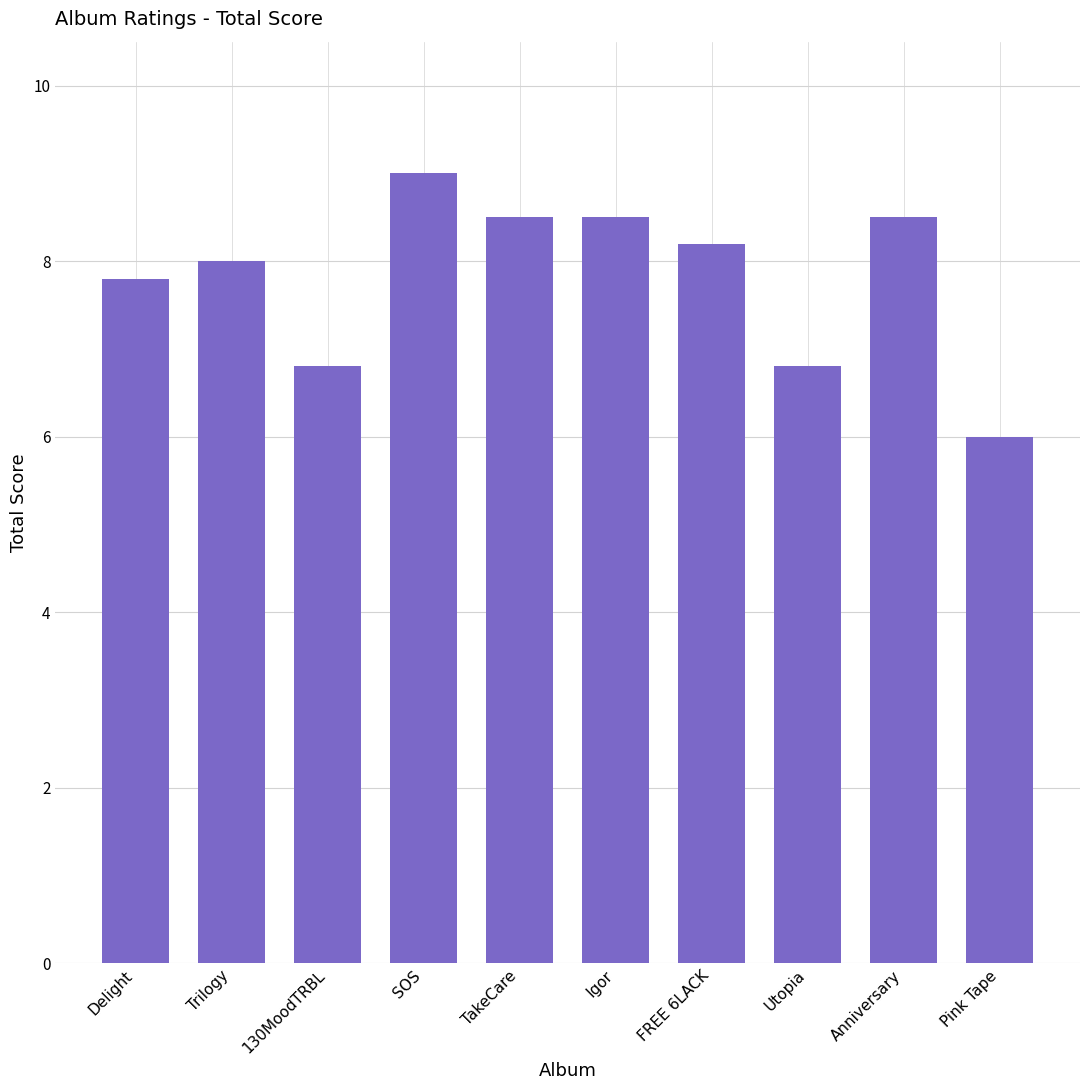

What value does the data have at Anniversary?

8.5